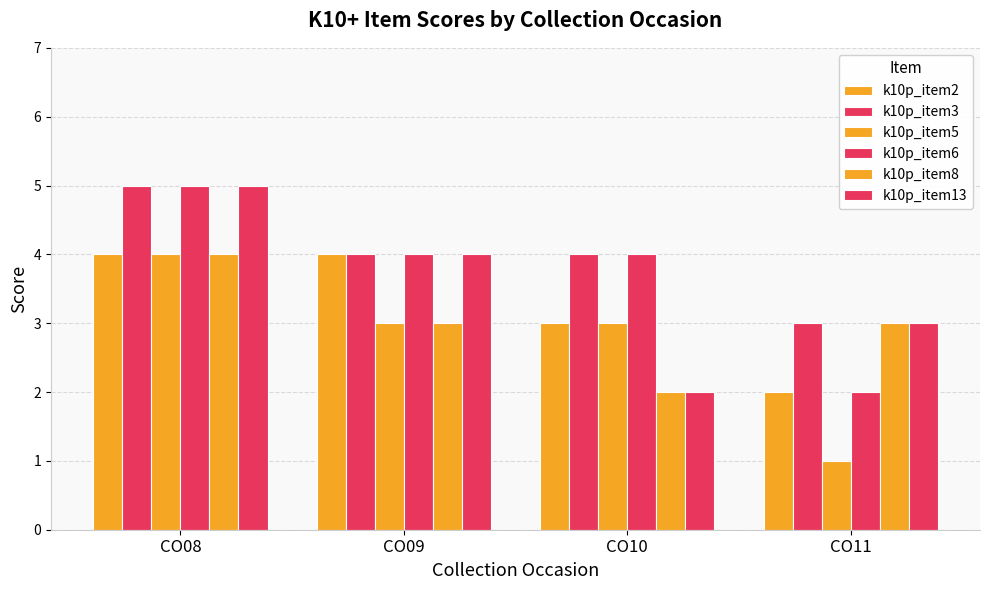

What is the maximum value shown in the chart?

5